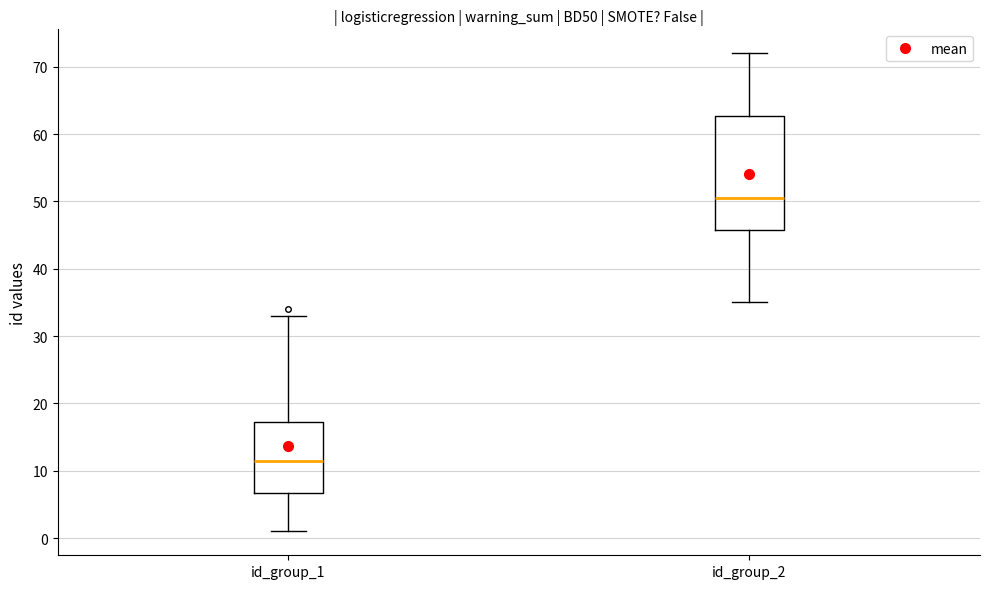

Reading left to right, transcribe this box plot: for each box, give where its median line is, the range the box spans, and where its two whiskers end, as read against the y-axis. The values are not printed on the chart, so give them approximately, as read against the axis.

id_group_1: median 12, box 7 to 17, whiskers 1 to 33
id_group_2: median 51, box 46 to 63, whiskers 35 to 72